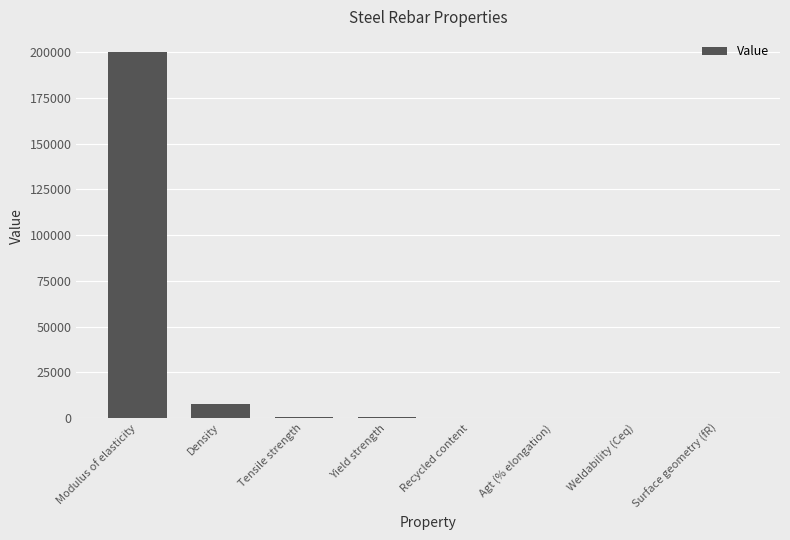

Which has a higher value, Recycled content or Modulus of elasticity?

Modulus of elasticity